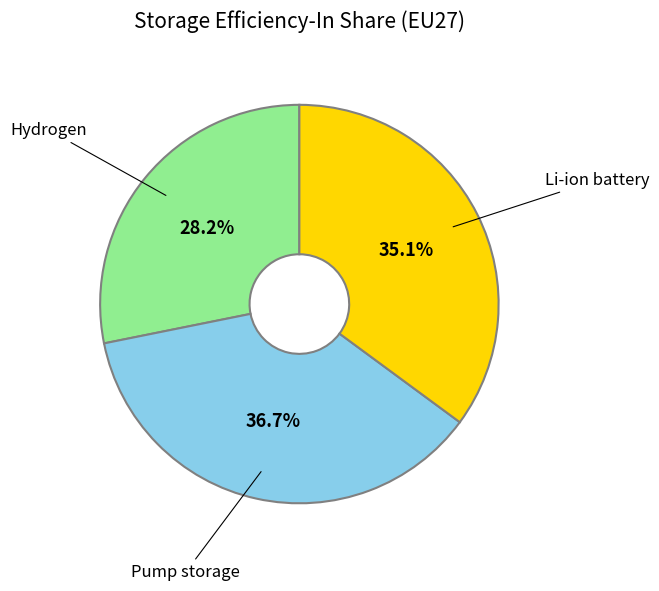

Is there any slice that represents more than half of the pie?

No